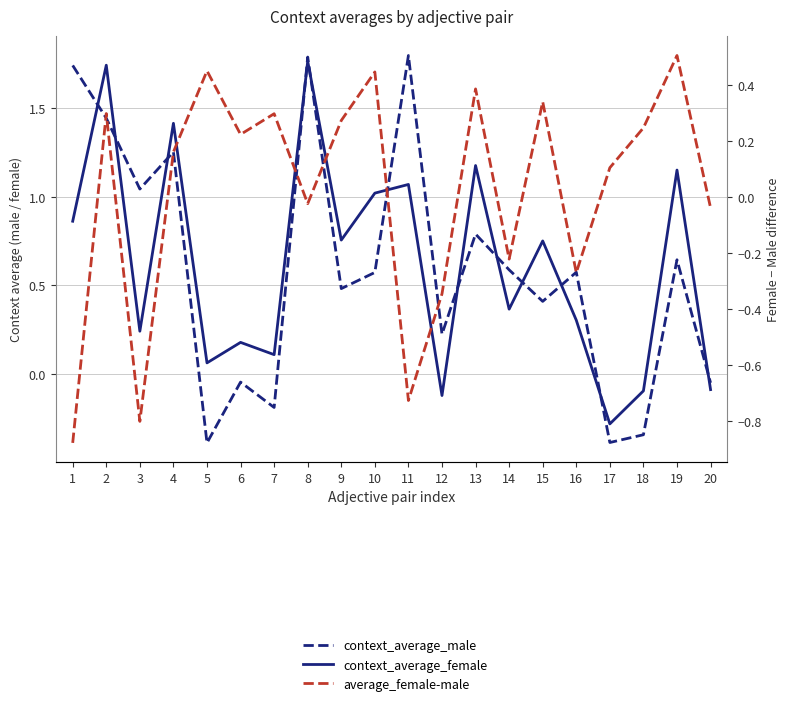

Rank the series by their maximum value, from highest to lowest.

context_average_male, context_average_female, average_female-male